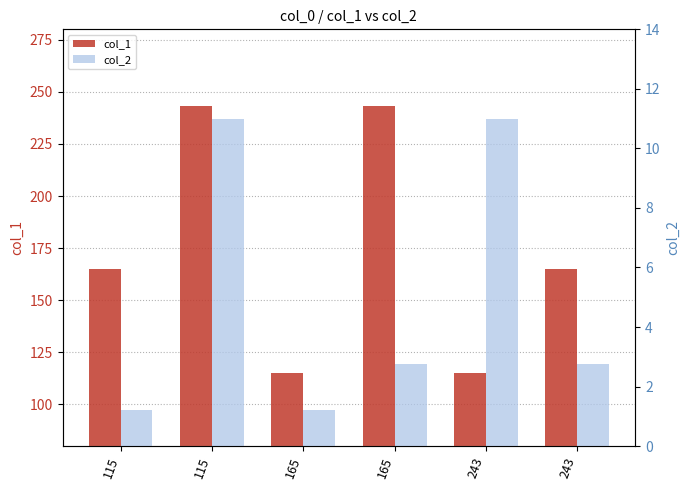

What is the minimum value shown in the chart?

1.2